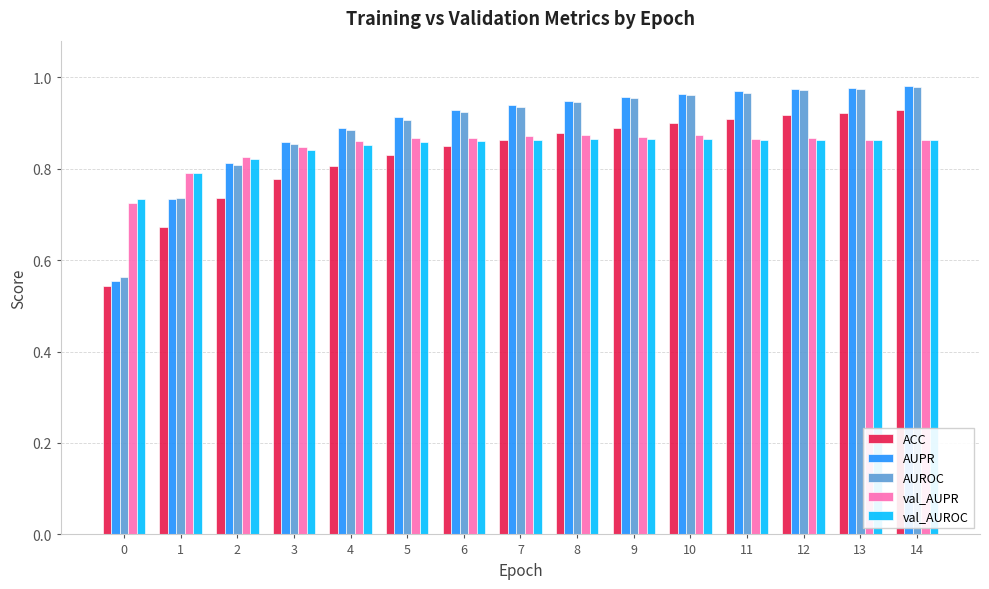

What are all the series names shown in the legend?

ACC, AUPR, AUROC, val_AUPR, val_AUROC